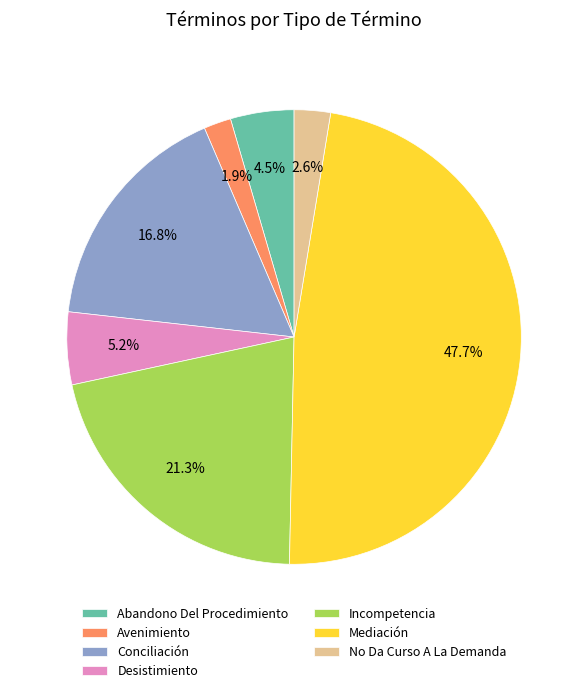

How many slices are in this pie chart?

7